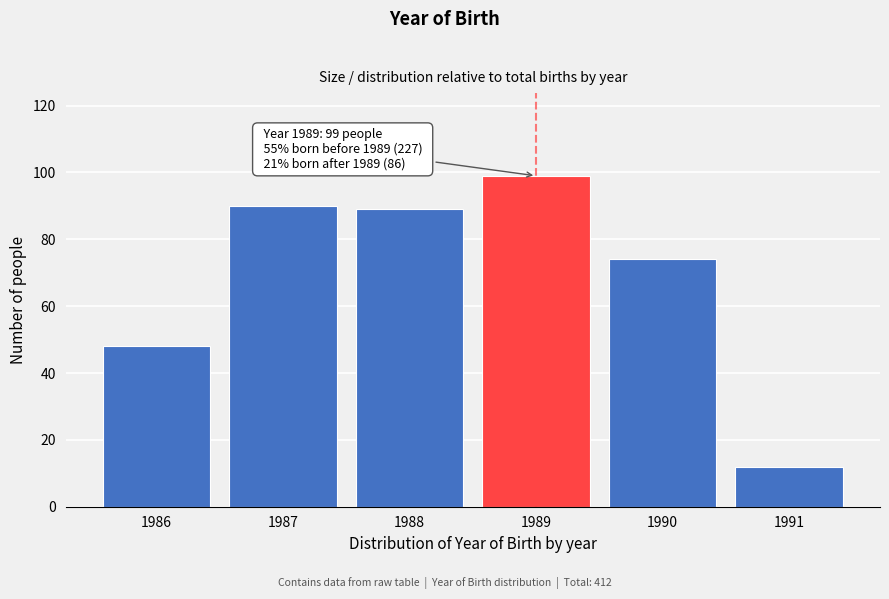

Reading left to right, list all the values displayed in this chart.

1986=48	1987=90	1988=89	1989=99	1990=74	1991=12